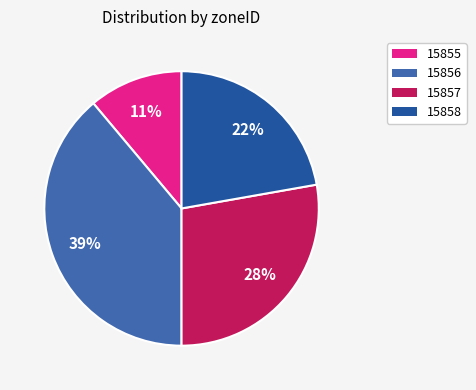

Combined, do 15855 and 15857 account for over 50%?

No